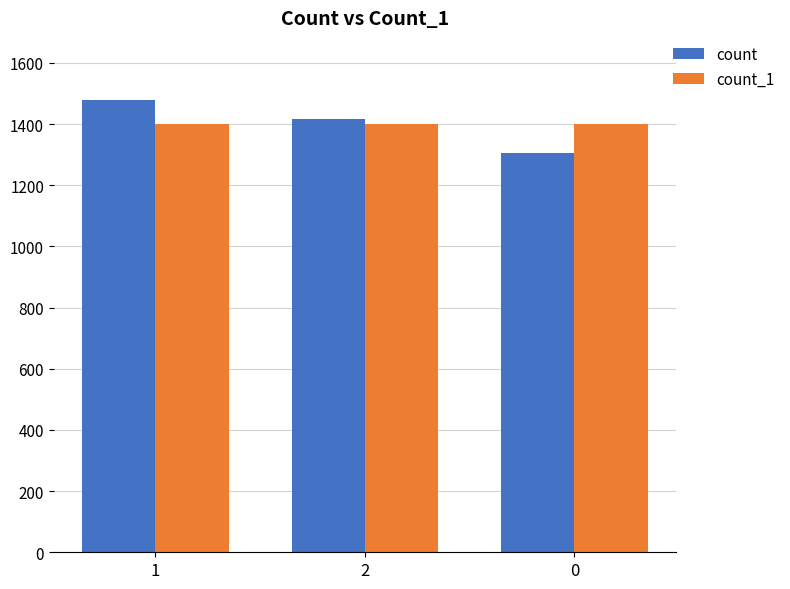

What is the difference between the maximum and minimum values in the count series?

171